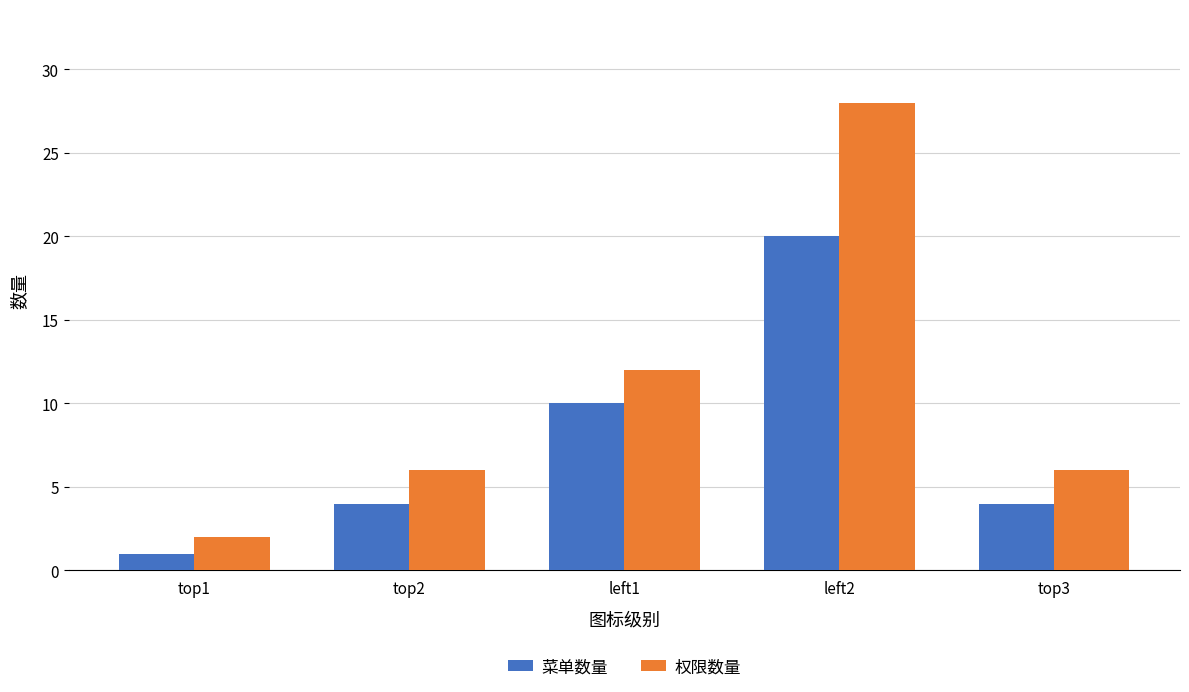

The 权限数量 series shows 28 at left2. True or false?

True